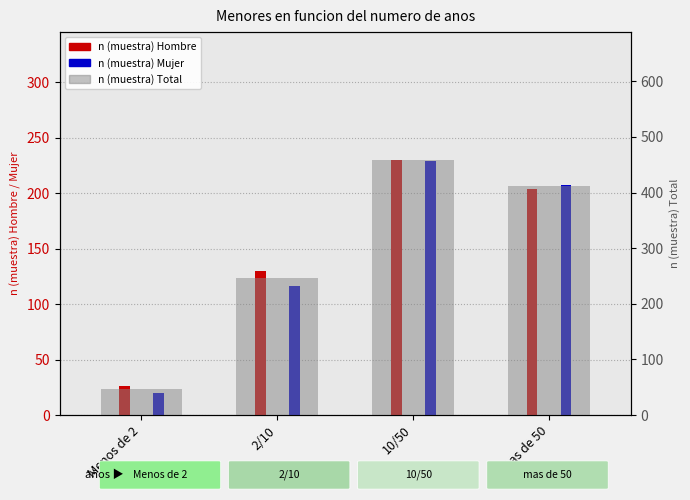

What is the total value across all series at Menos de 2?

92